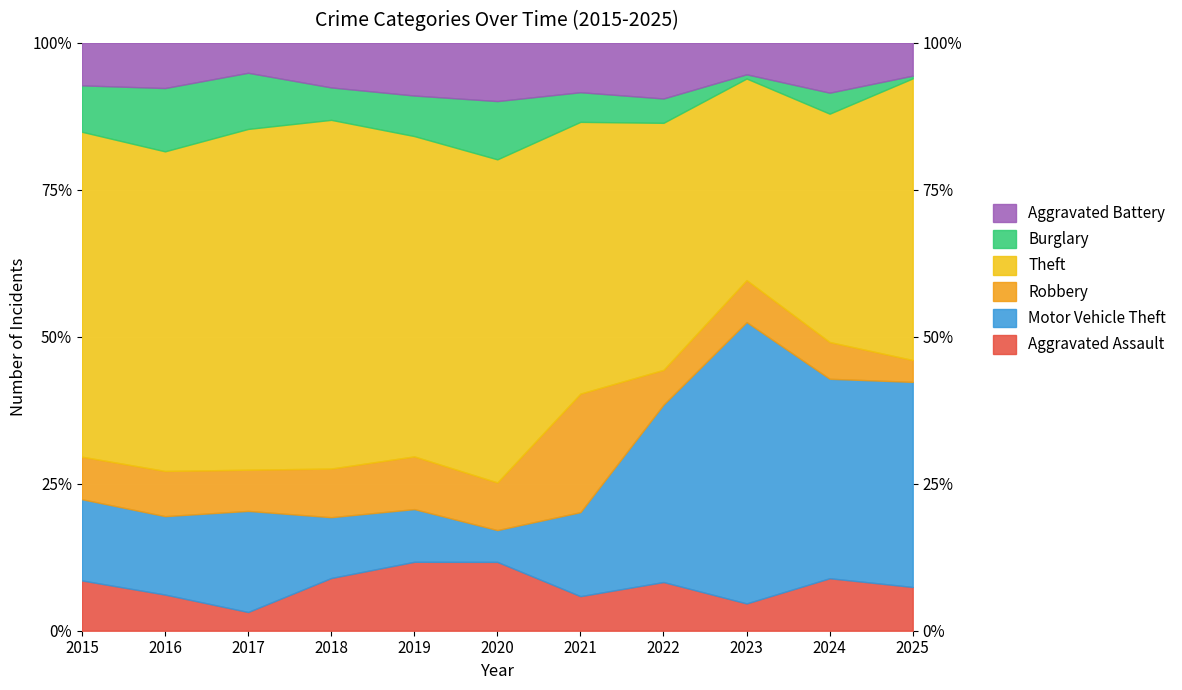

Does the chart display data point markers on the line(s)?

No